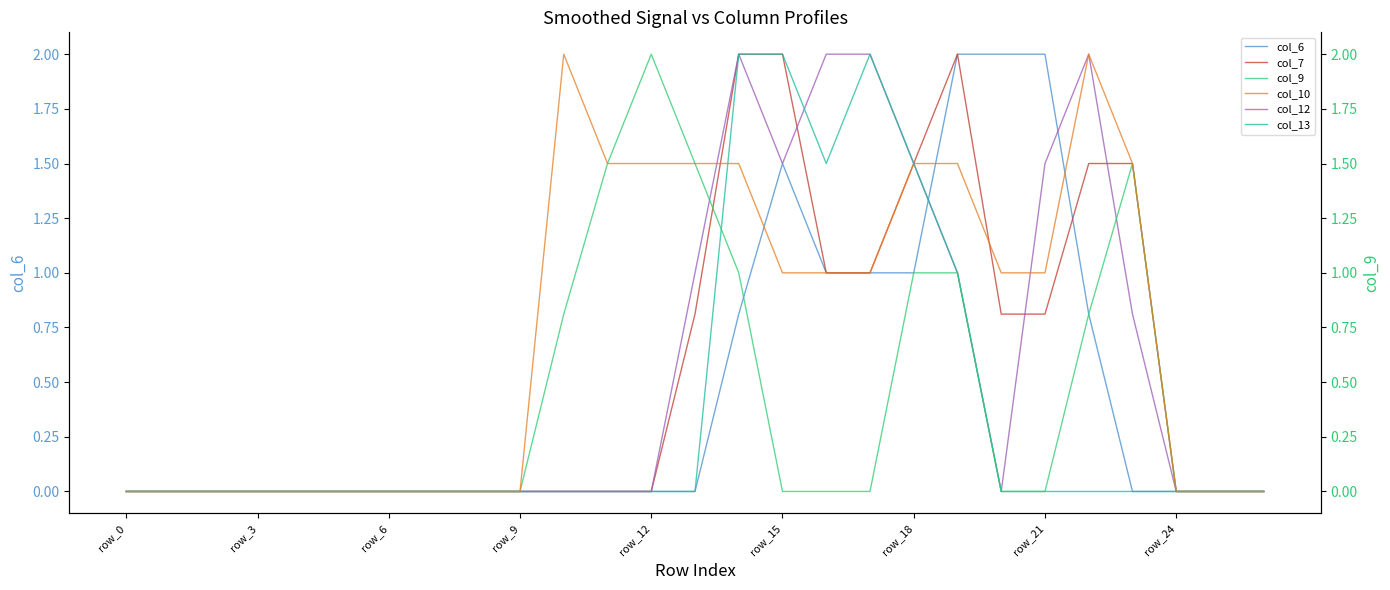

Does the chart have visible grid lines?

No